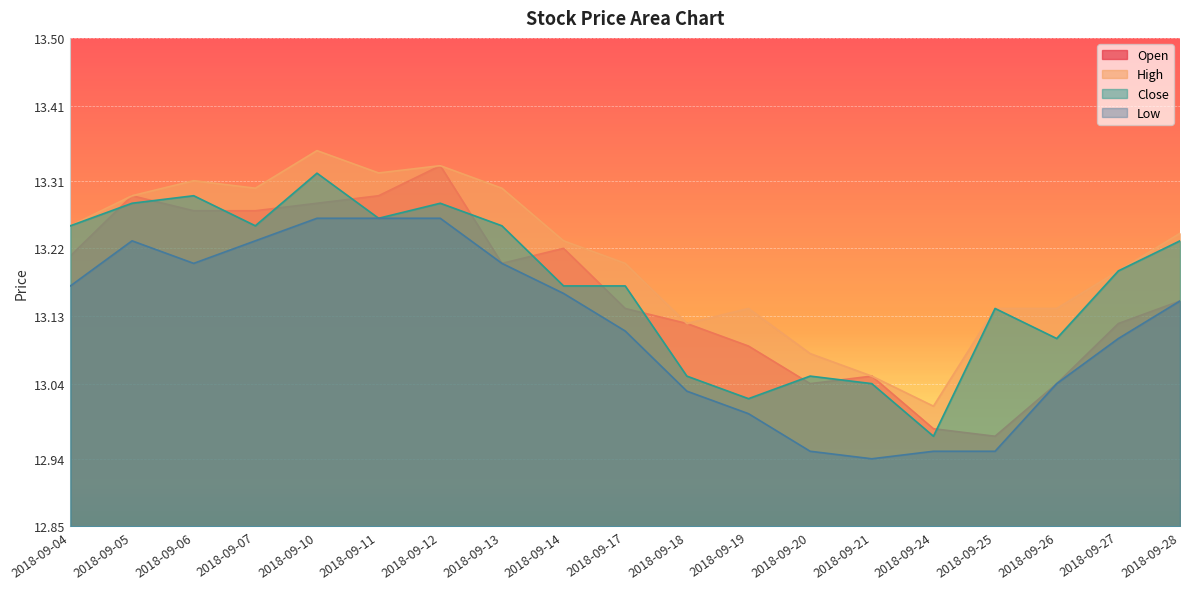

How many values in the Close series are below 13?

1